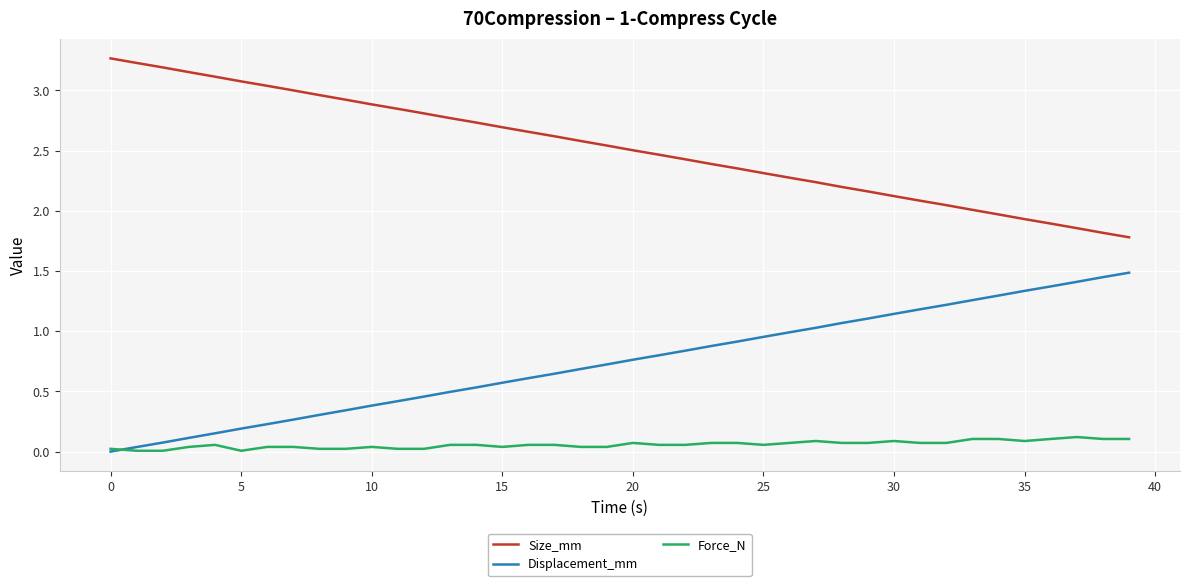

True or false: Force_N and Size_mm cross at least once.

False